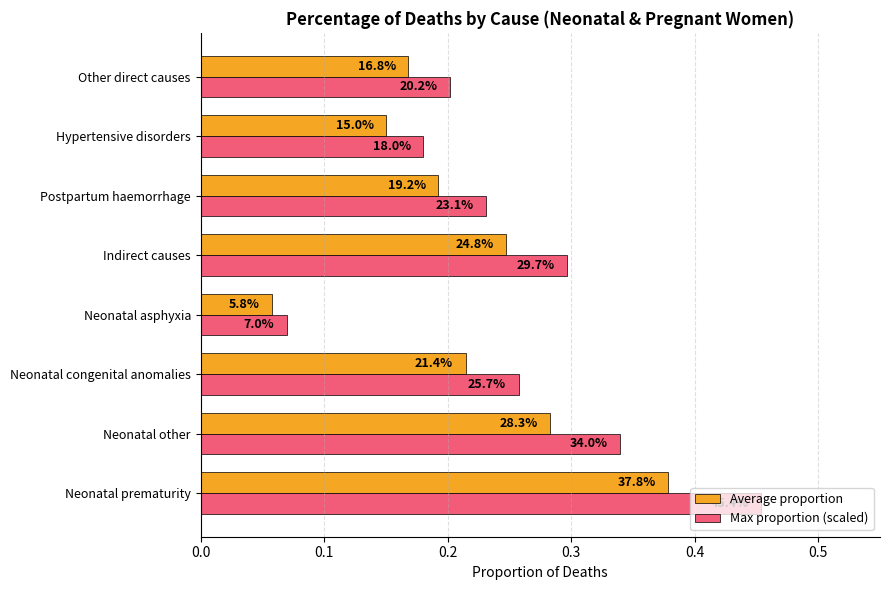

What are all the series names shown in the legend?

Average proportion, Max proportion (scaled)